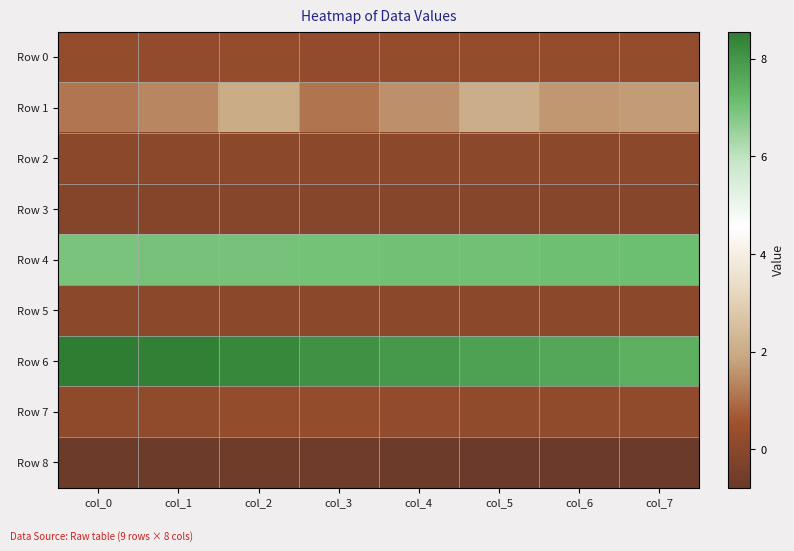

Which has a higher value, col_1 or col_6?

col_6